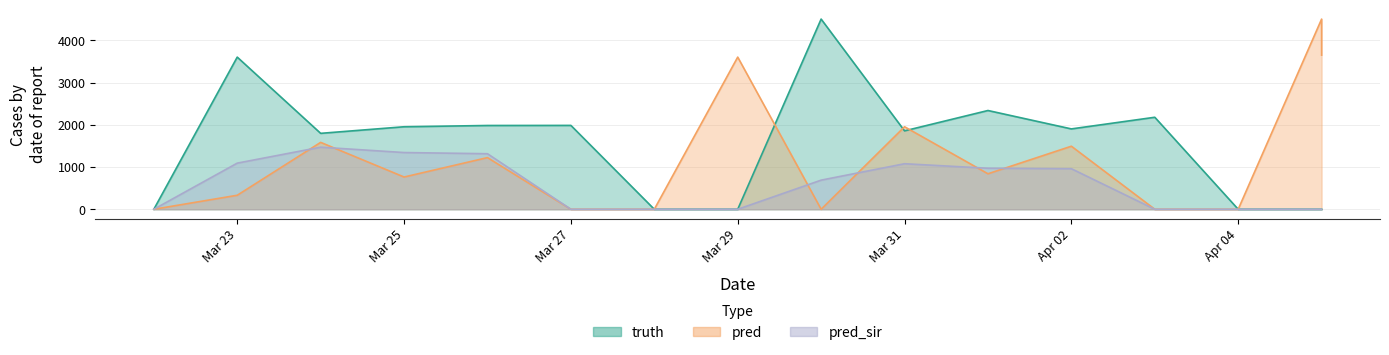

True or false: truth has a value of 826 at 2021-03-26.

False